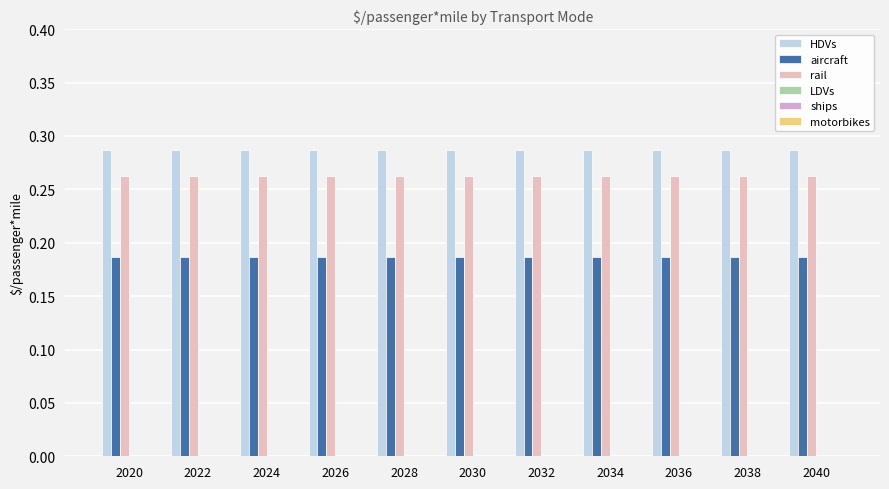

What is the average value of the rail series?

0.3